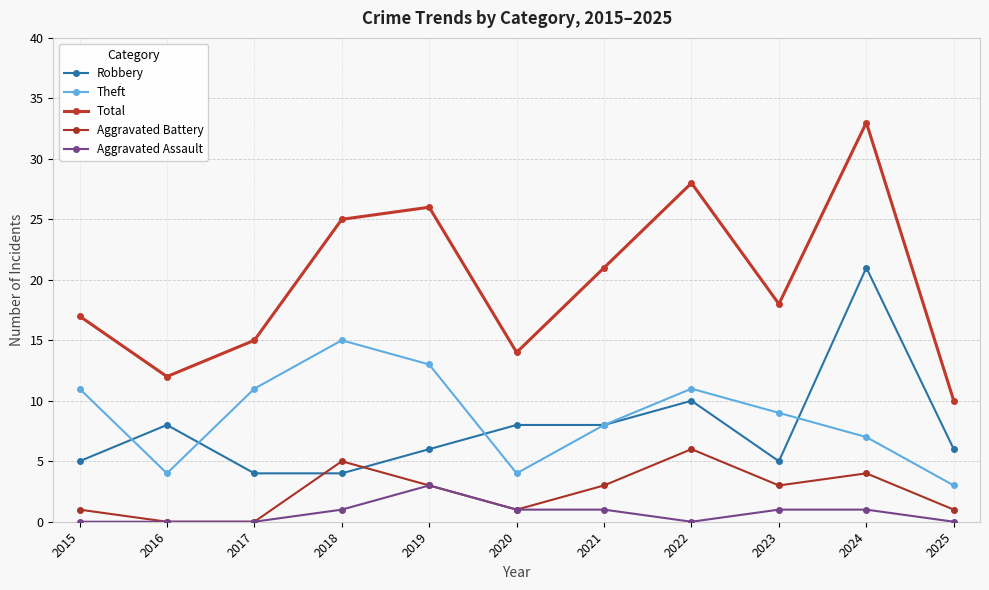

What is the value of the Robbery point at the 5th from the left?

6